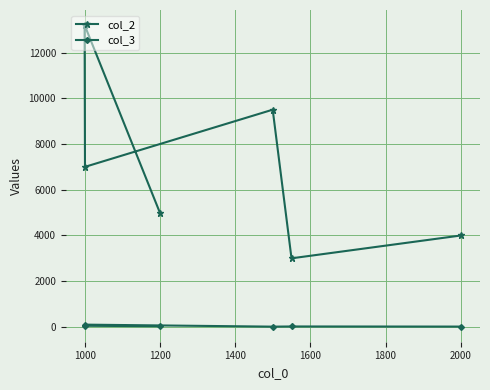

Is it true that col_2 equals 13200 at 1000?

True